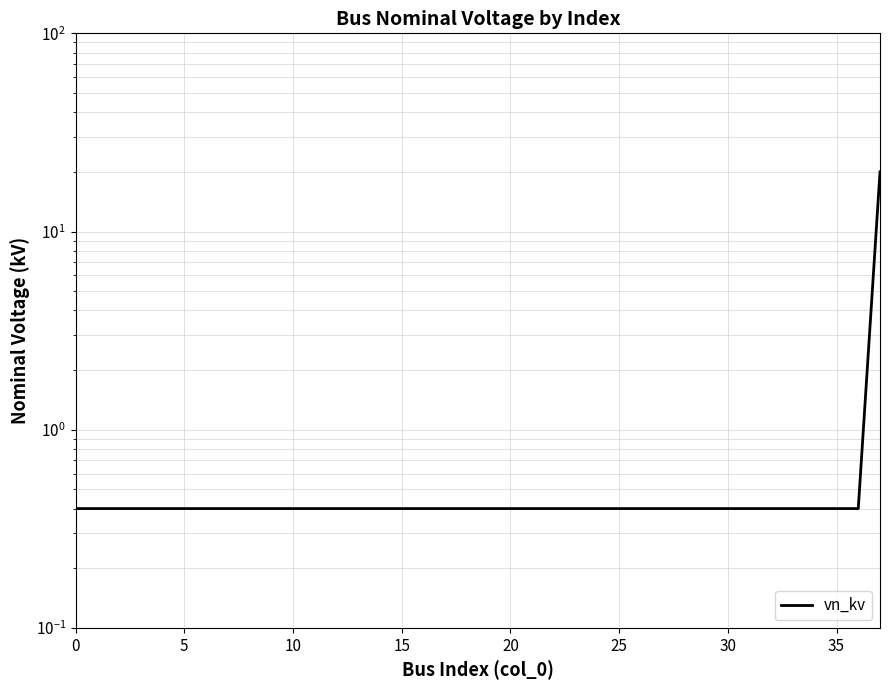

Reading left to right, list all the values displayed in this chart.

0.4	0.4	0.4	0.4	0.4	0.4	0.4	0.4	0.4	0.4	0.4	0.4	0.4	0.4	0.4	0.4	0.4	0.4	0.4	0.4	0.4	0.4	0.4	0.4	0.4	0.4	0.4	0.4	0.4	0.4	0.4	0.4	0.4	0.4	0.4	0.4	0.4	20.0